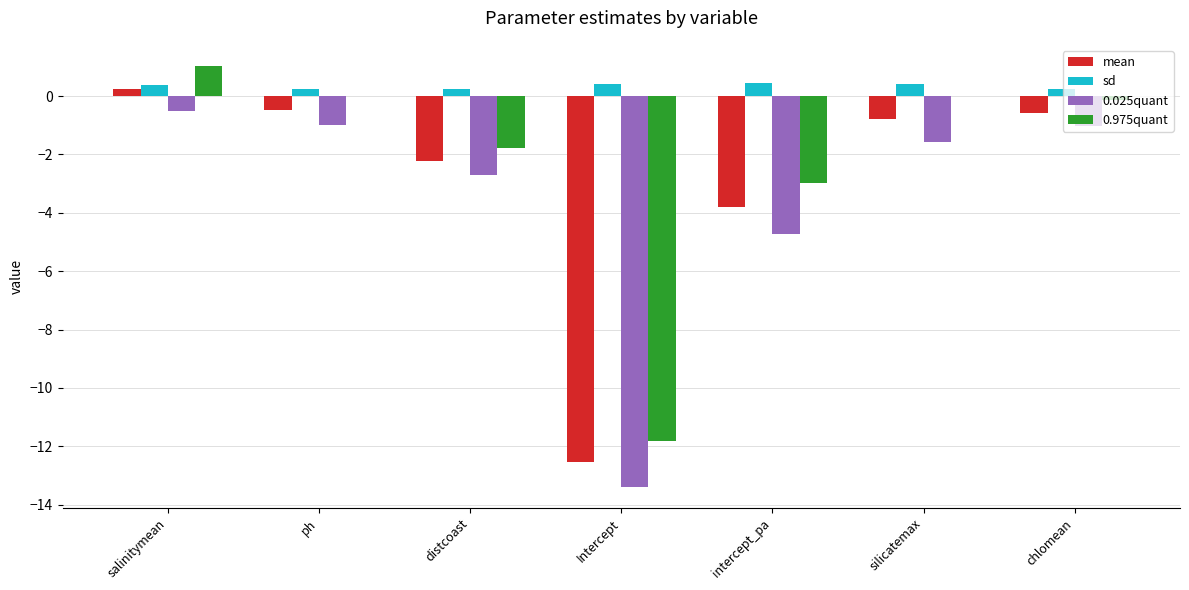

At which label does 0.975quant reach its peak?

salinitymean